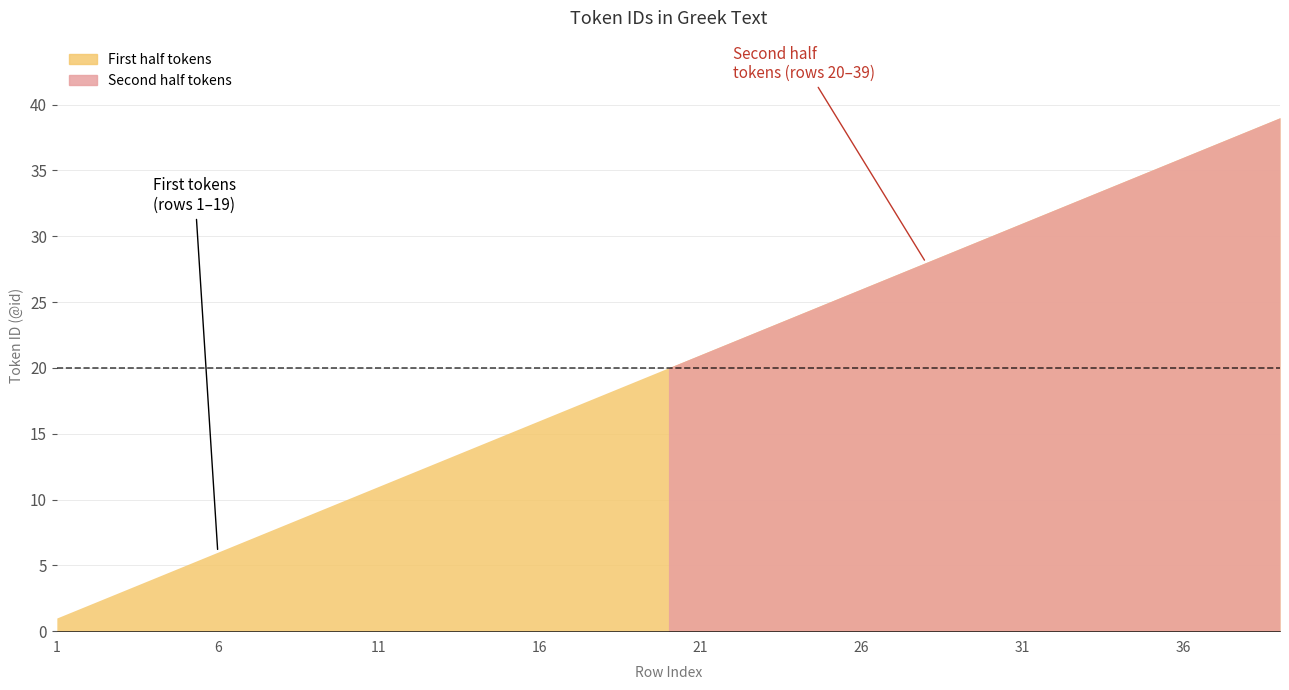

What value does the data have at 28?

28